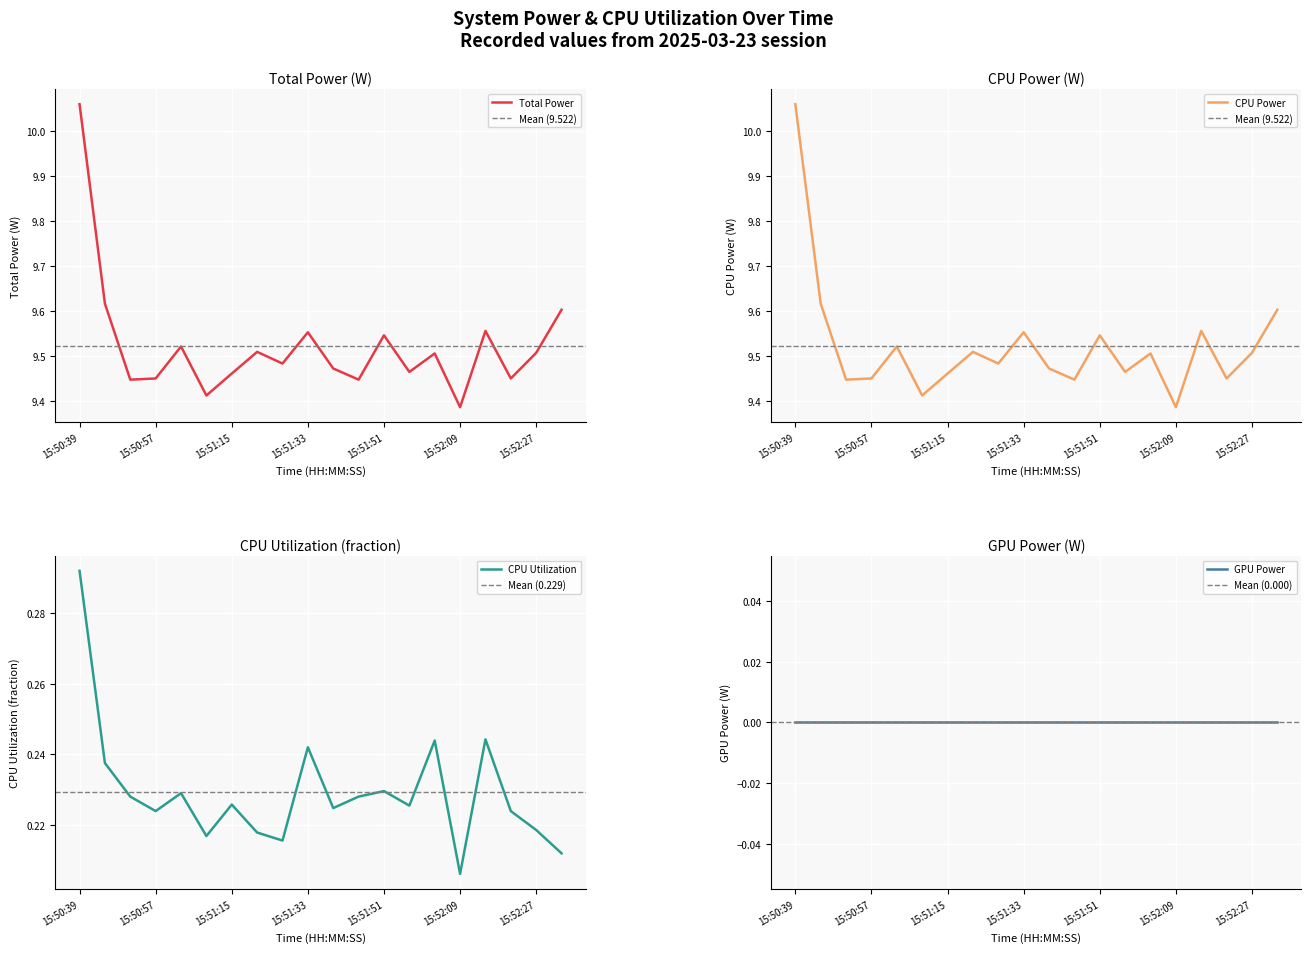

What is the sum of all Total Power values?

190.4